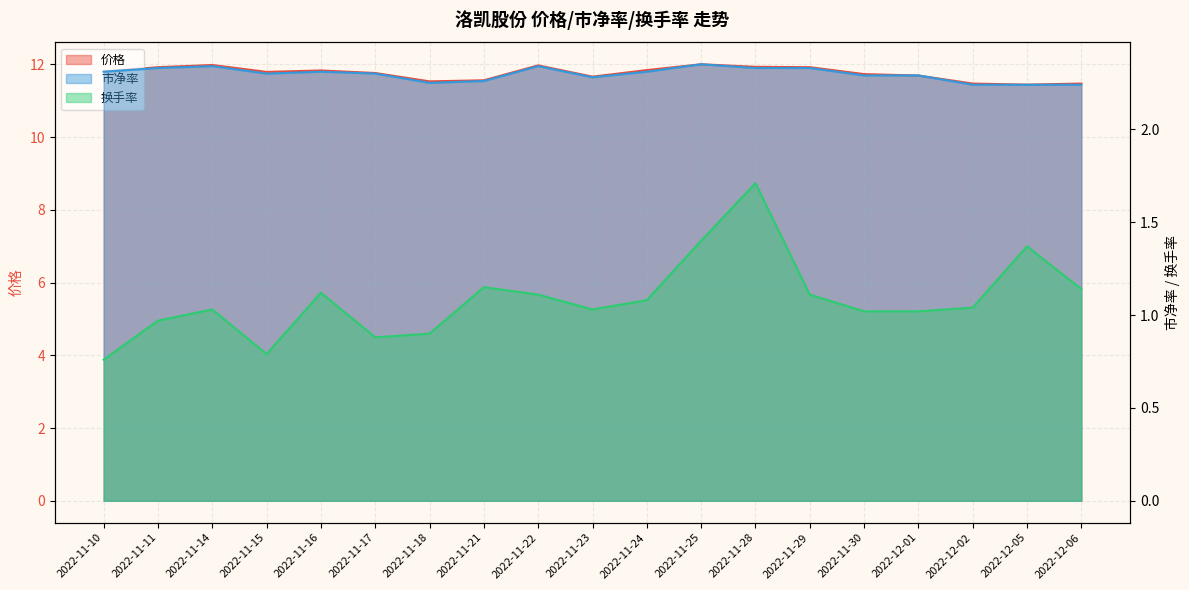

Which has a higher value, 2022-12-02 or 2022-11-25?

2022-11-25